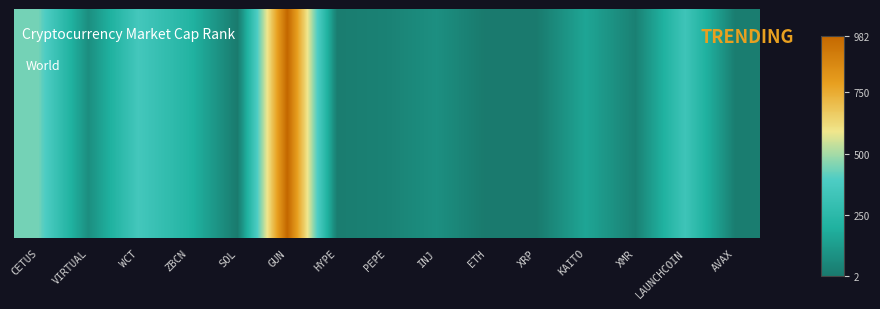

Which category has the highest value across all series?

GUN